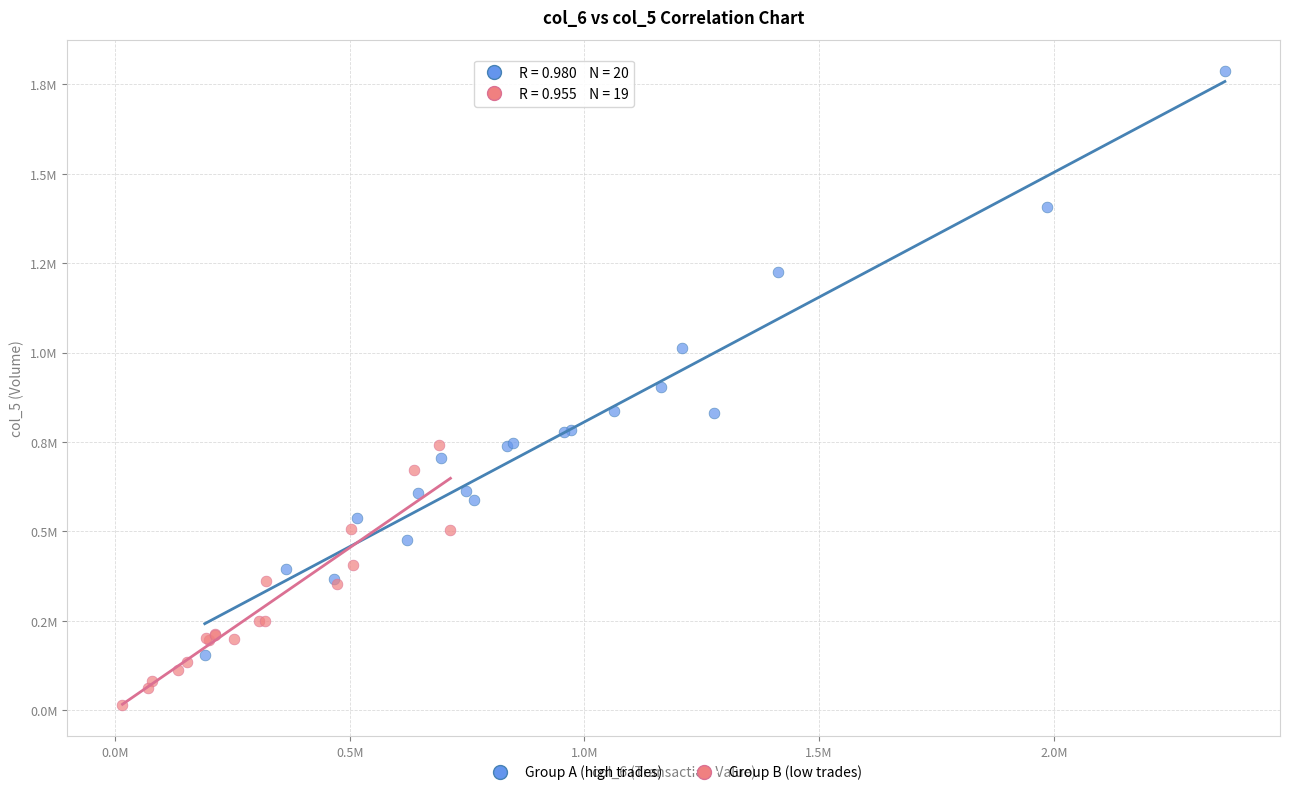

What are all the series names shown in the legend?

Group A (high trades), Group B (low trades)